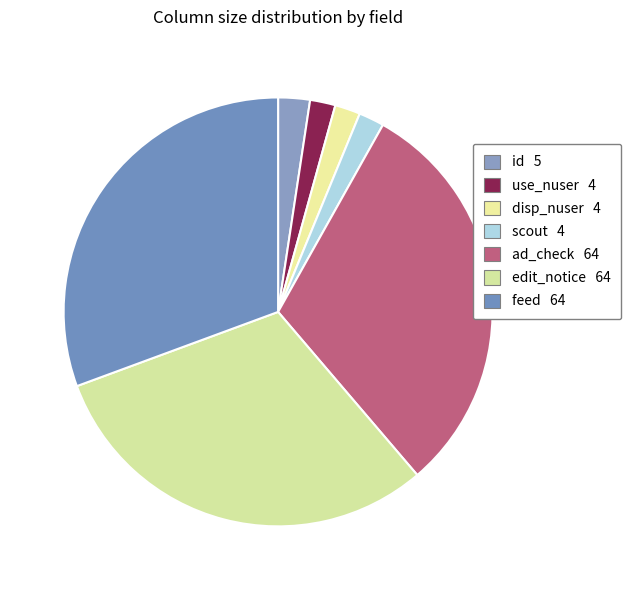

How many segments does this pie chart have?

7